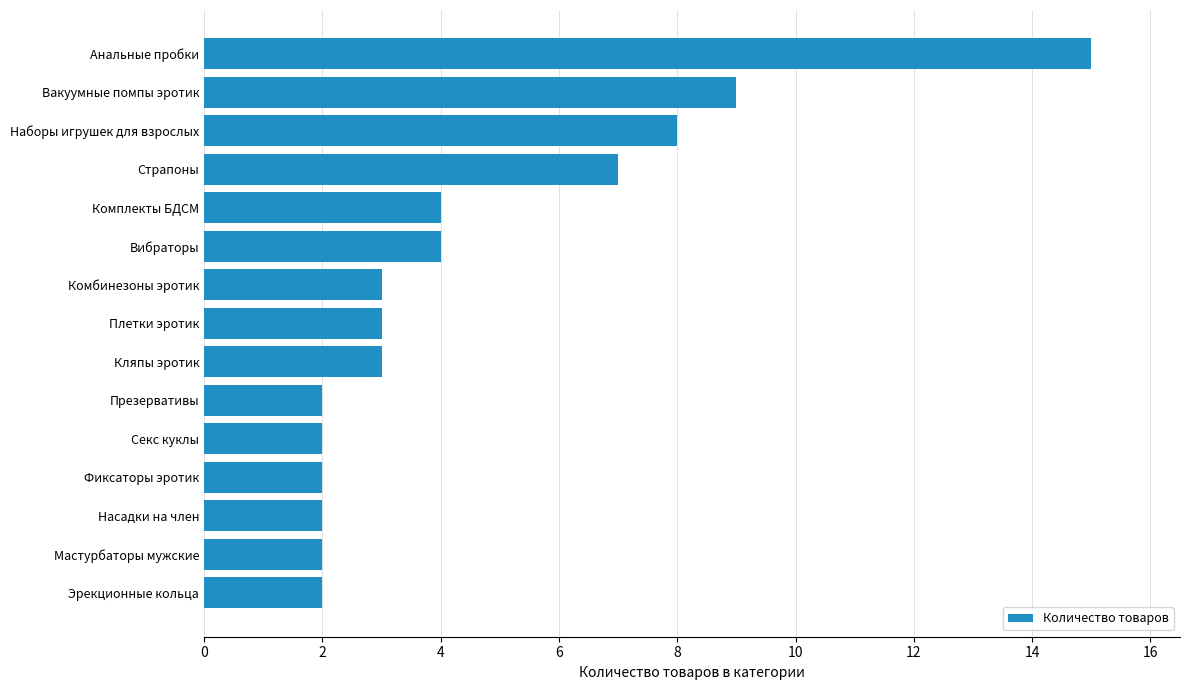

How many distinct data groups are displayed?

1